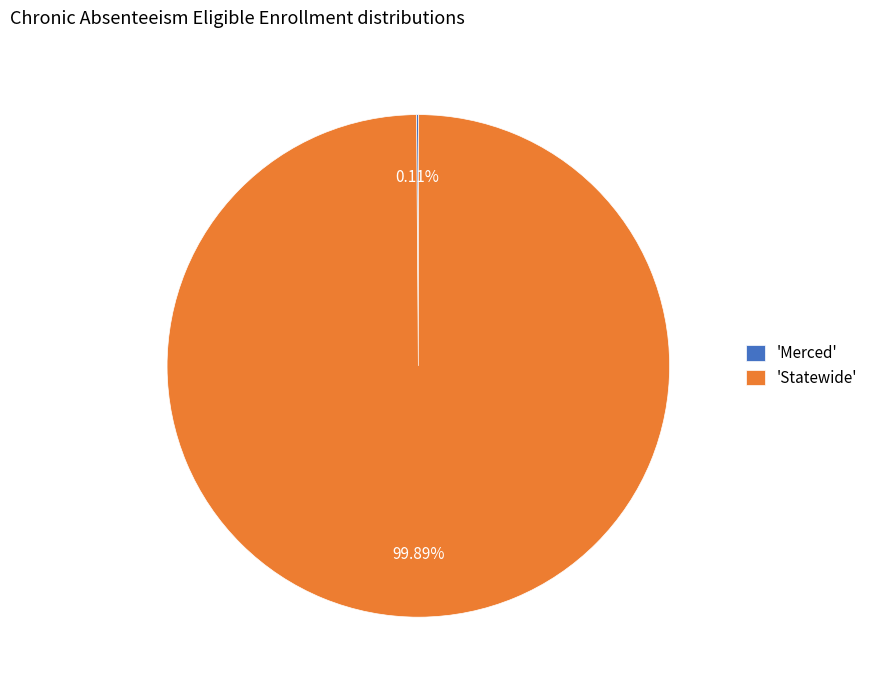

Is there any slice that represents more than half of the pie?

Yes